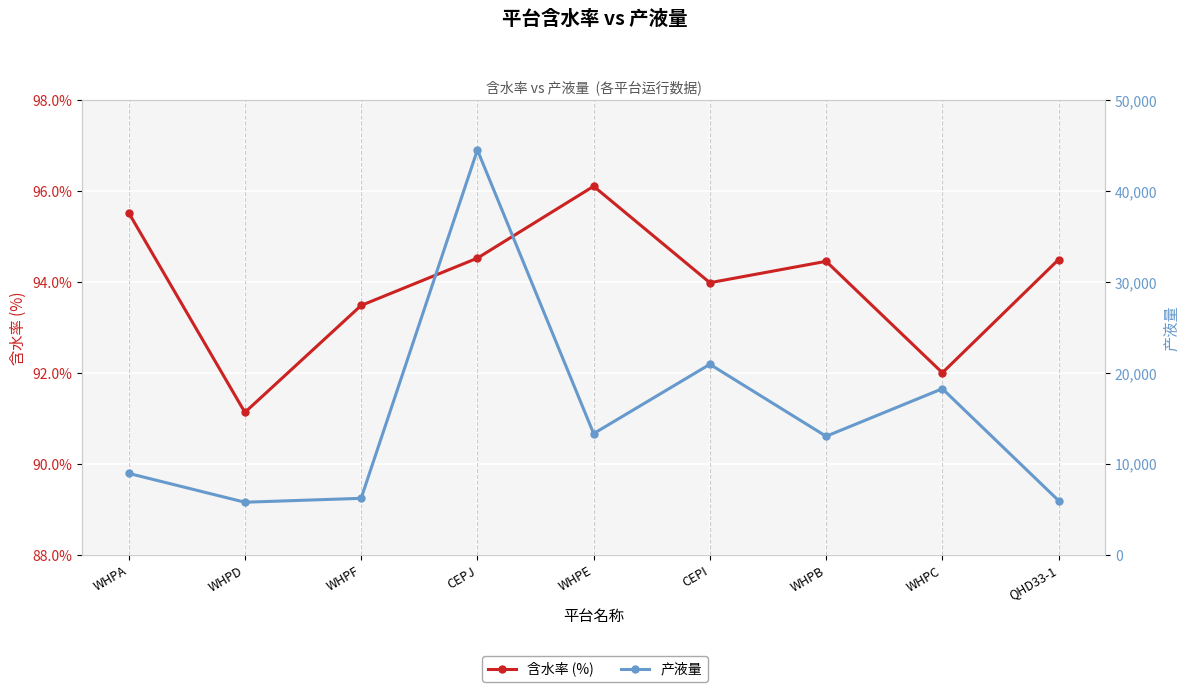

What is the highest value of the 产液量 series?

44539.0